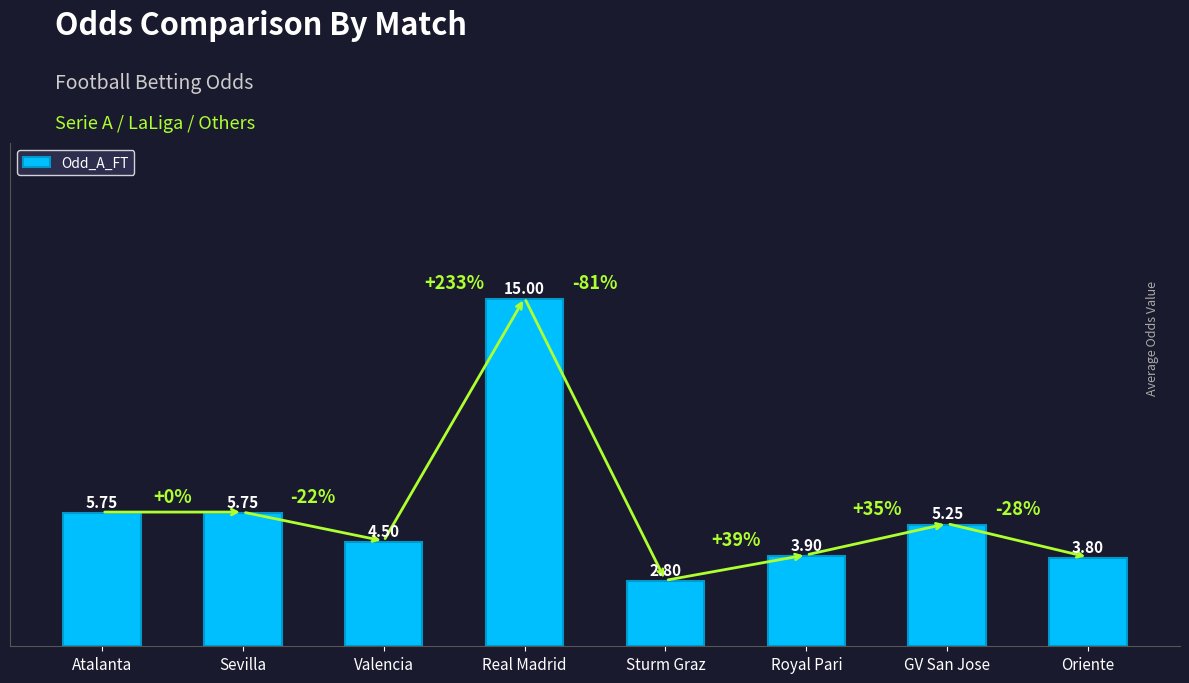

Where does the data first go above 5?

Atalanta